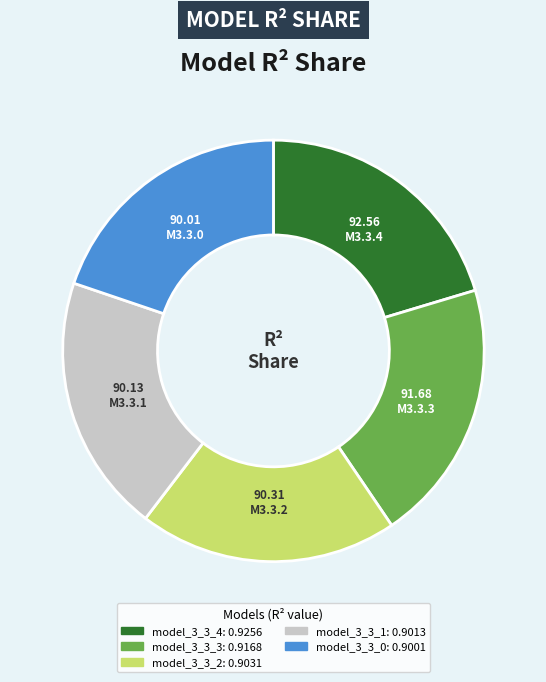

Does model_3_3_2 account for over 50% of the chart?

No